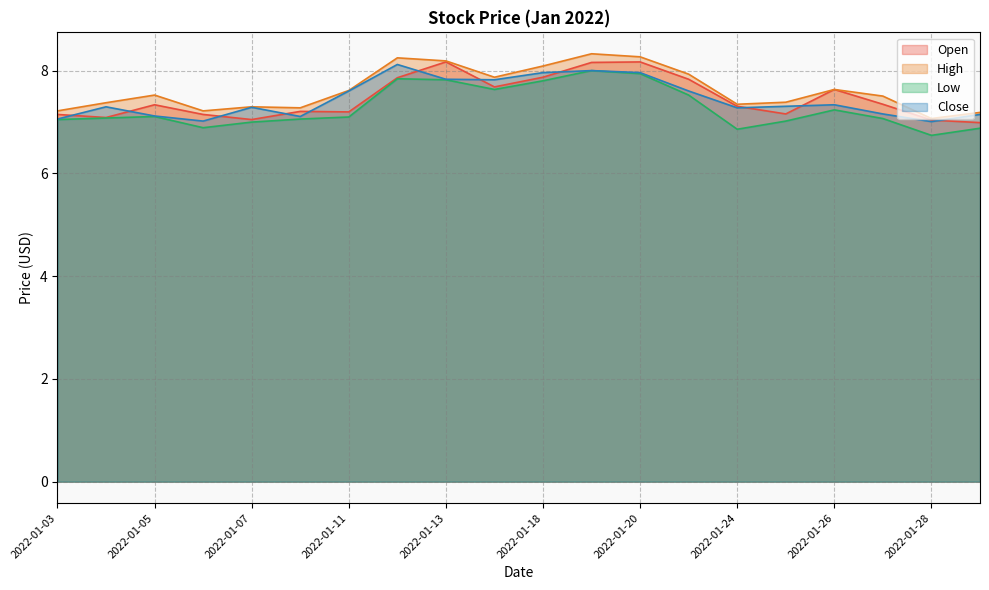

Rank the categories by High value from lowest to highest.

2022-01-28, 2022-01-31, 2022-01-06, 2022-01-03, 2022-01-10, 2022-01-07, 2022-01-24, 2022-01-04, 2022-01-25, 2022-01-27, 2022-01-05, 2022-01-11, 2022-01-26, 2022-01-14, 2022-01-21, 2022-01-18, 2022-01-13, 2022-01-12, 2022-01-20, 2022-01-19